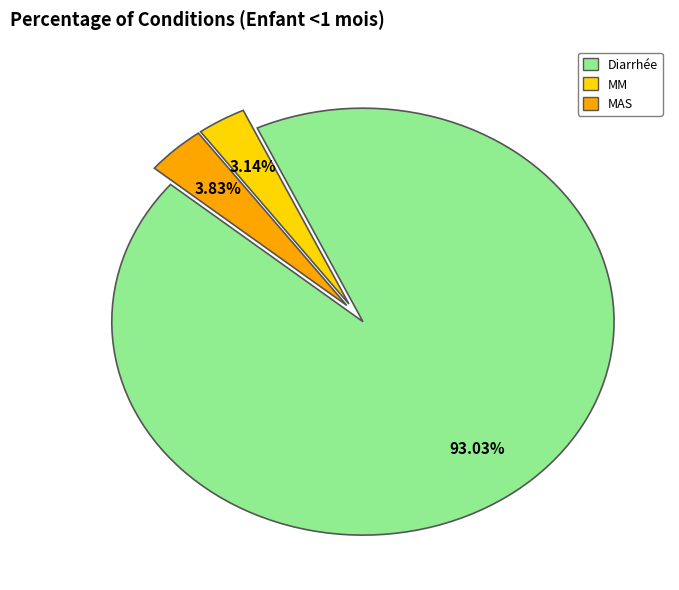

Which slice represents more than half of the pie?

Diarrhée